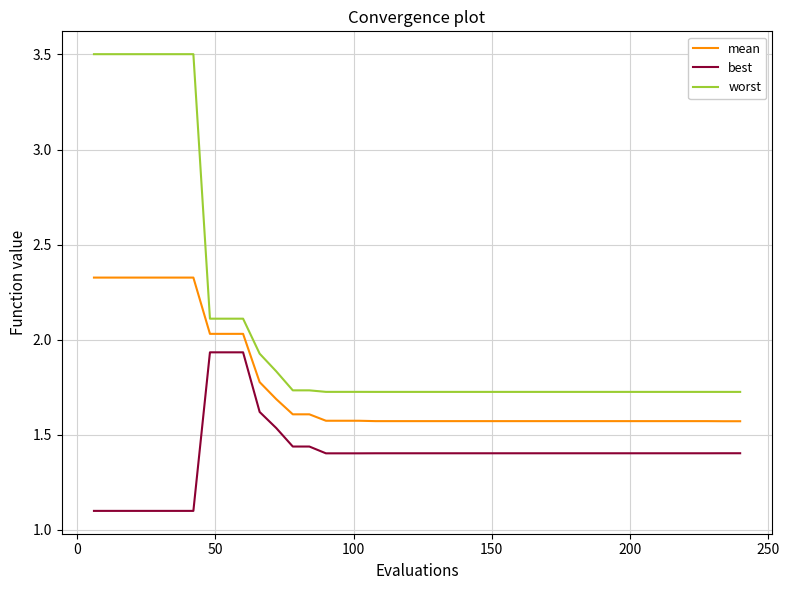

Rank the series by their maximum value, from lowest to highest.

best, mean, worst